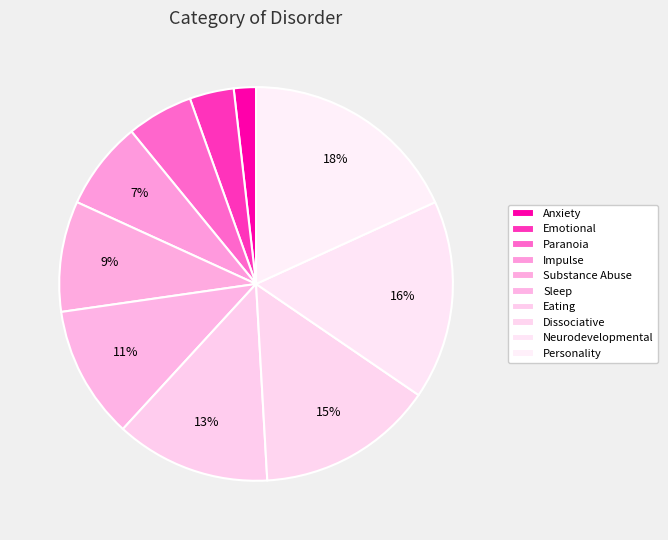

How many slices are in this pie chart?

10